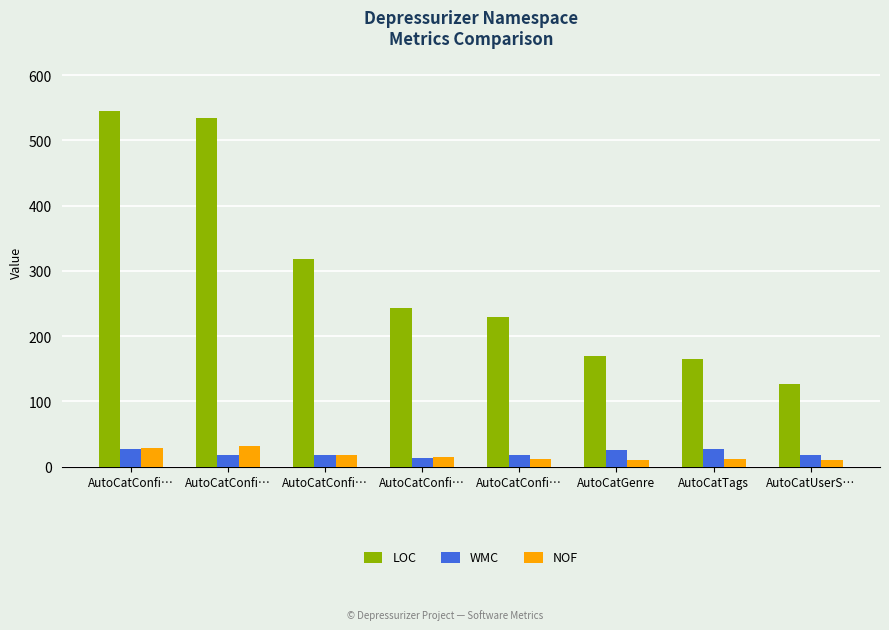

How many groups of bars are there?

8